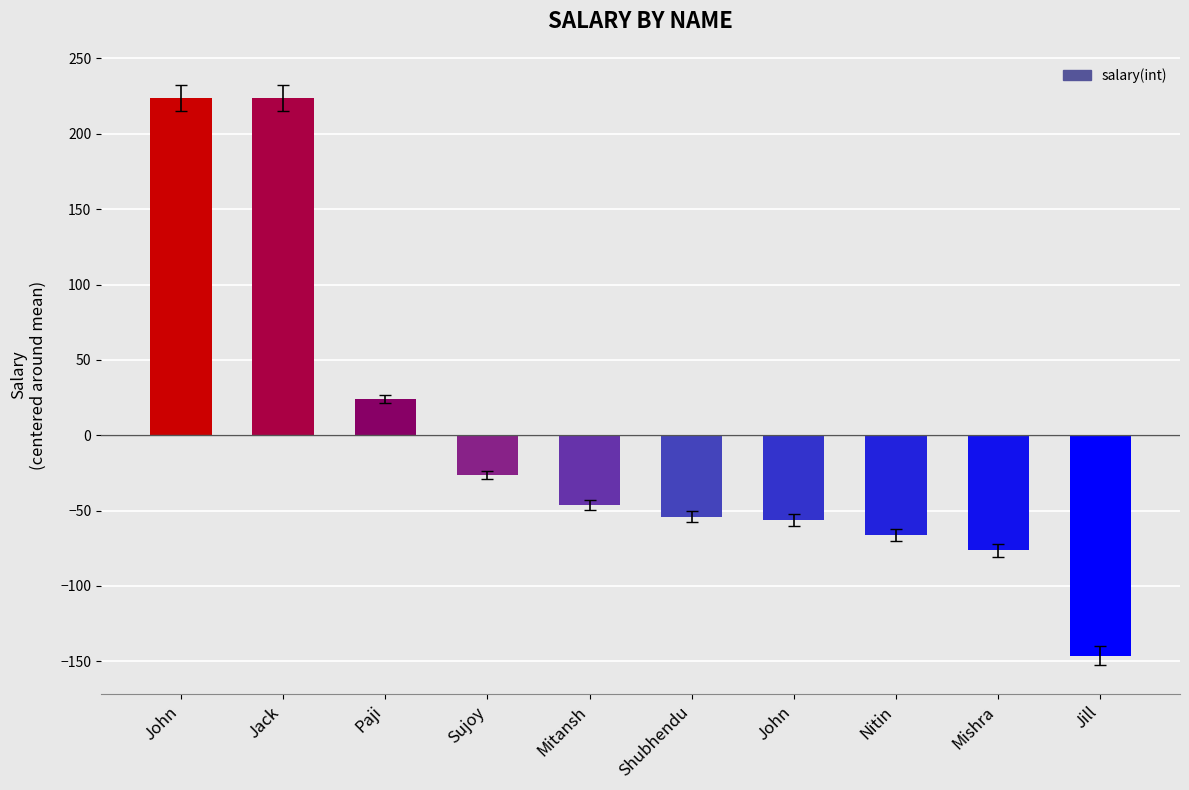

How many bars are there in total?

10